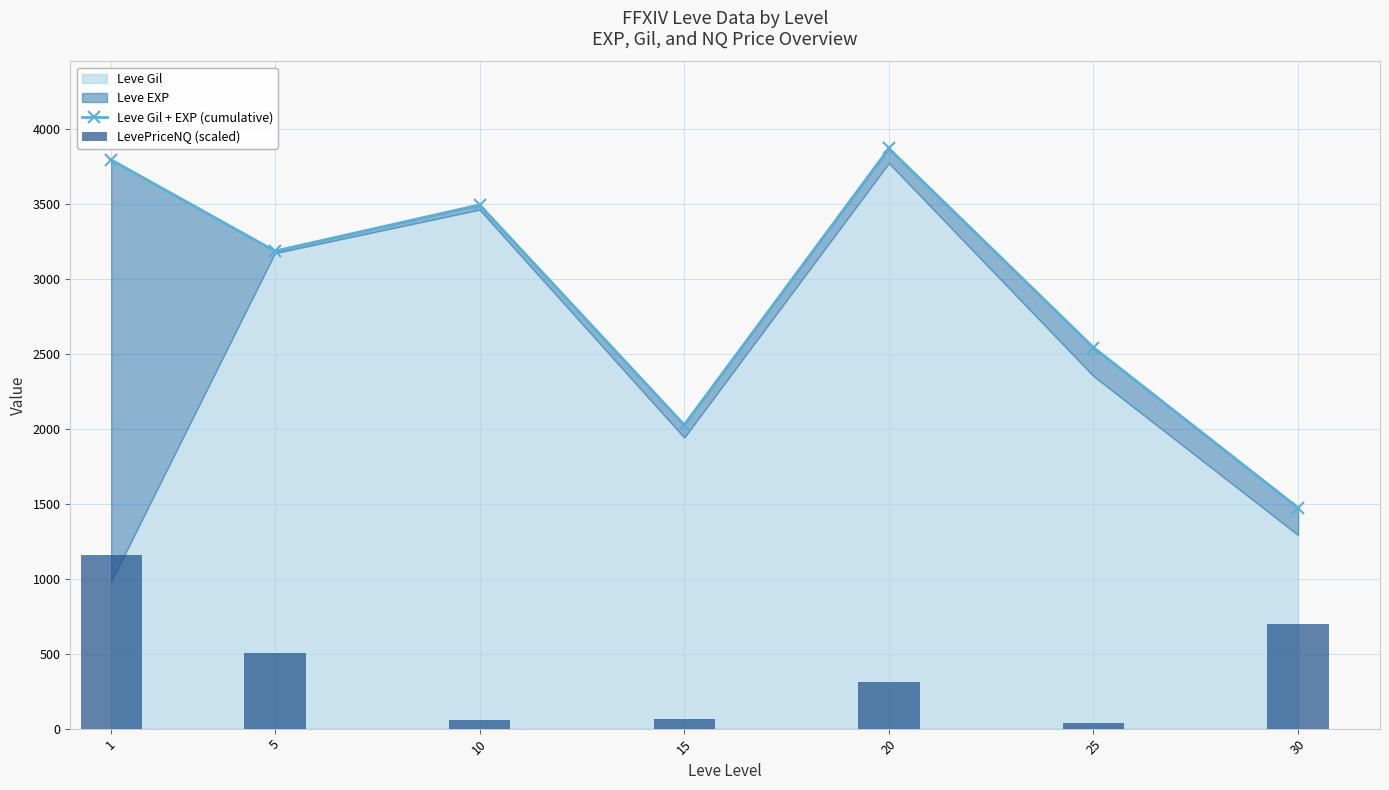

What is the difference between the highest and lowest values at 30?

773.4